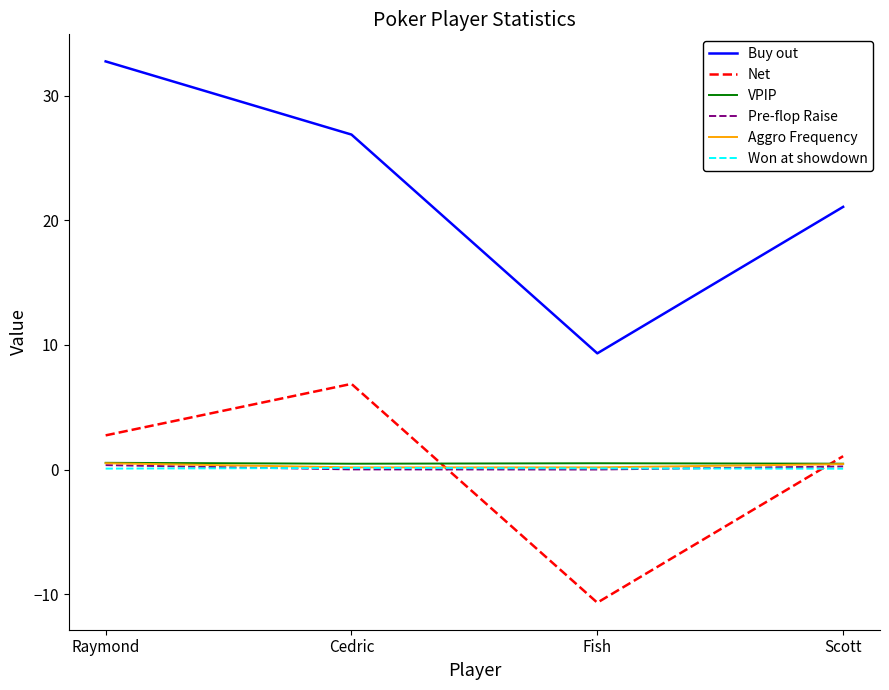

After their last crossing, which series has the higher values: Won at showdown or Net?

Net